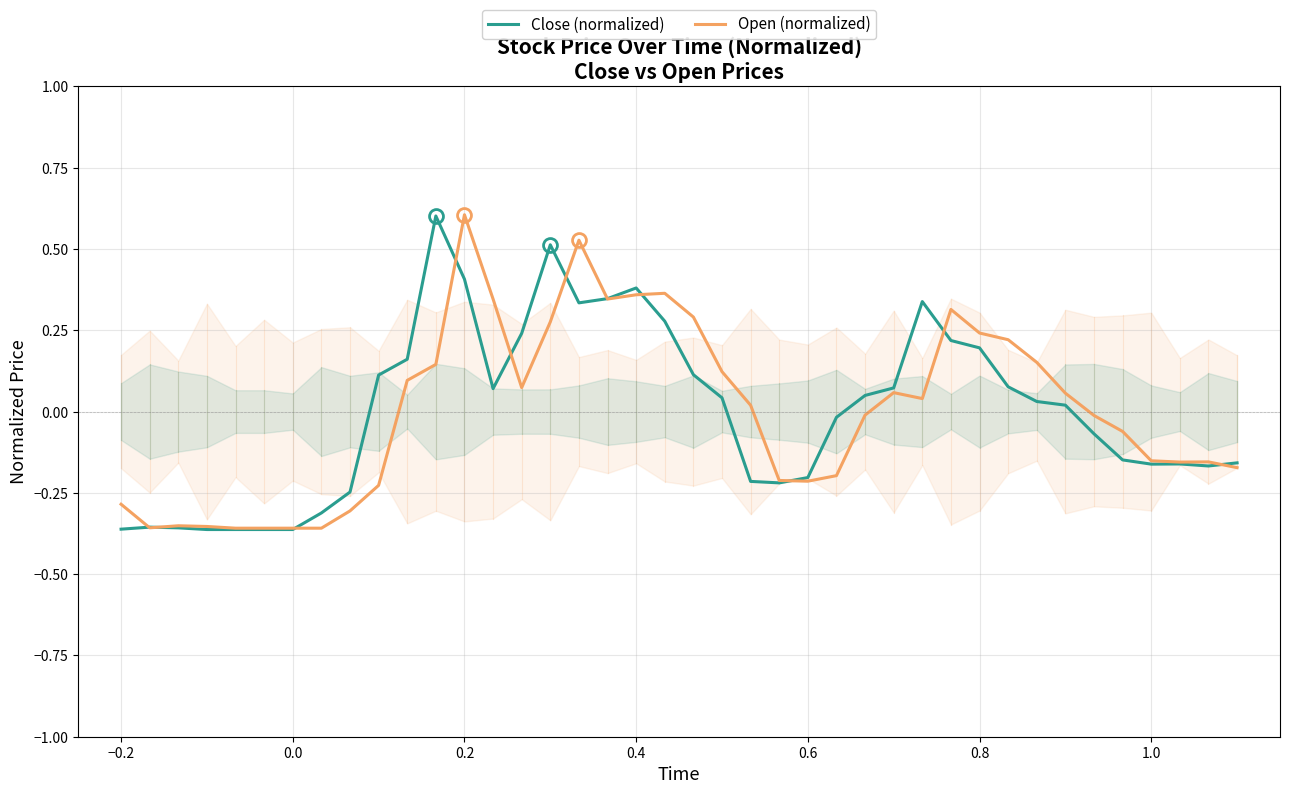

True or false: Close (normalized) has a value of 0.7 at 0.4.

False